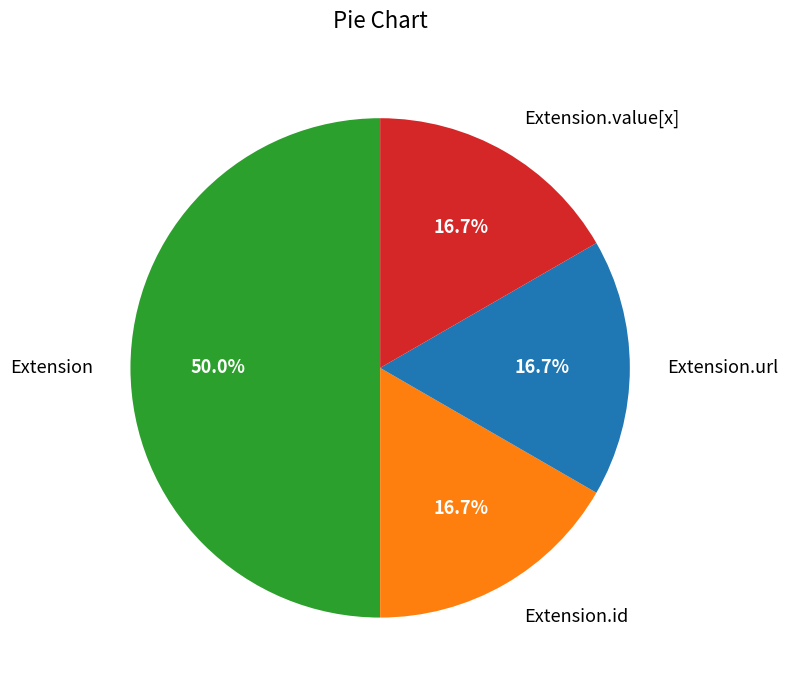

To the nearest percent, what is the difference between the largest and smallest slice percentages?

33%